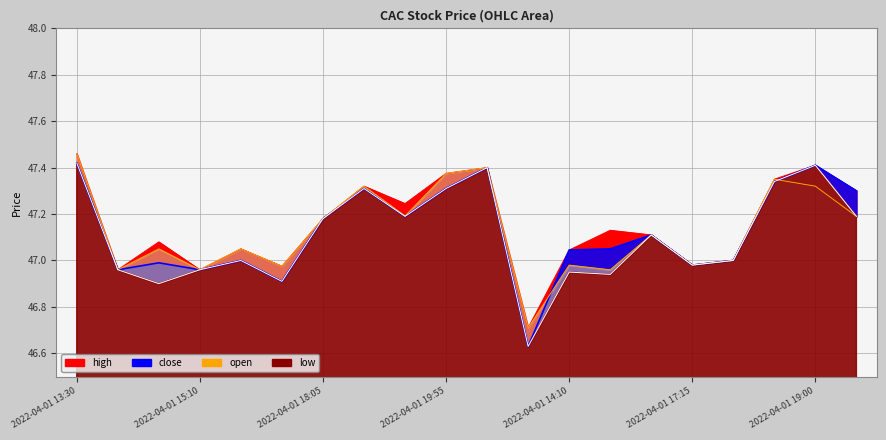

What is the difference between the maximum and second lowest values in the high series?

0.5